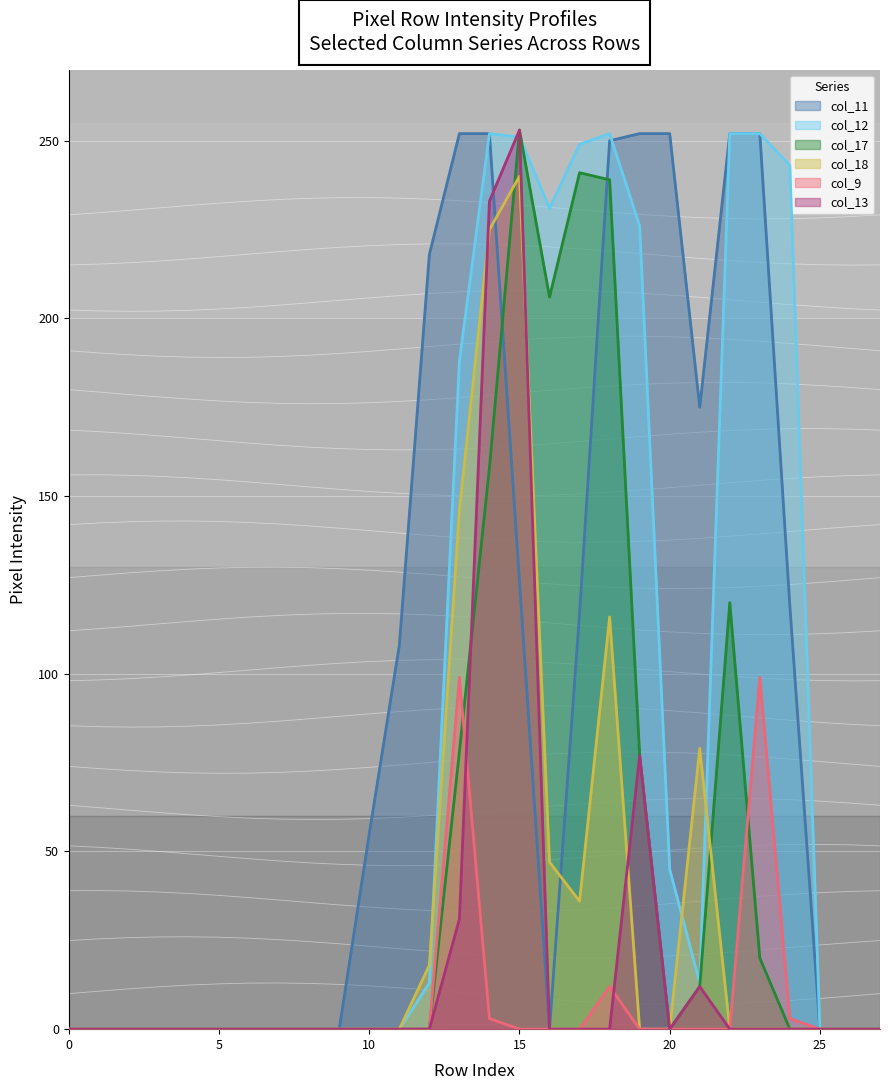

How many categories are shown in the chart?

28